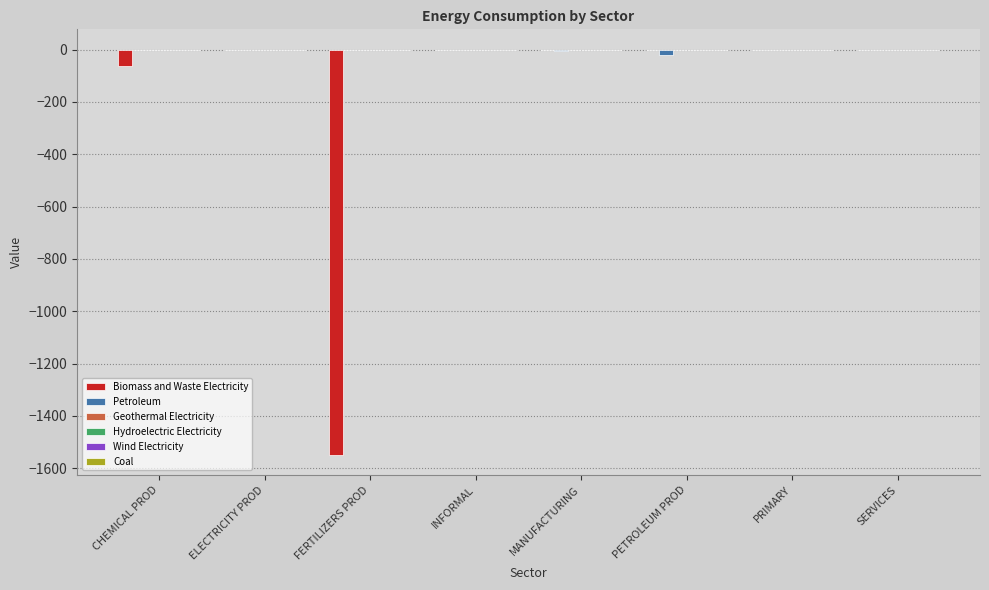

At which label does Petroleum first exceed -1?

CHEMICAL PROD